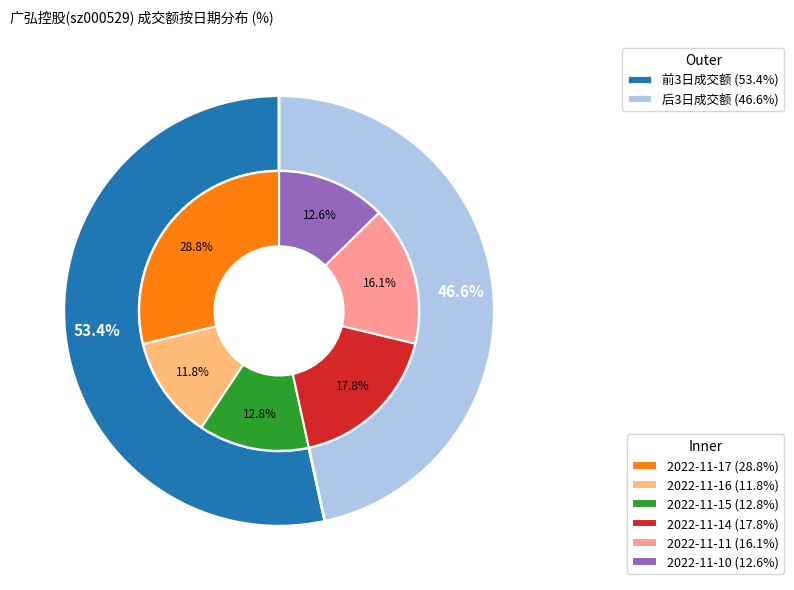

Does 2022-11-11 represent more than half of the total?

No